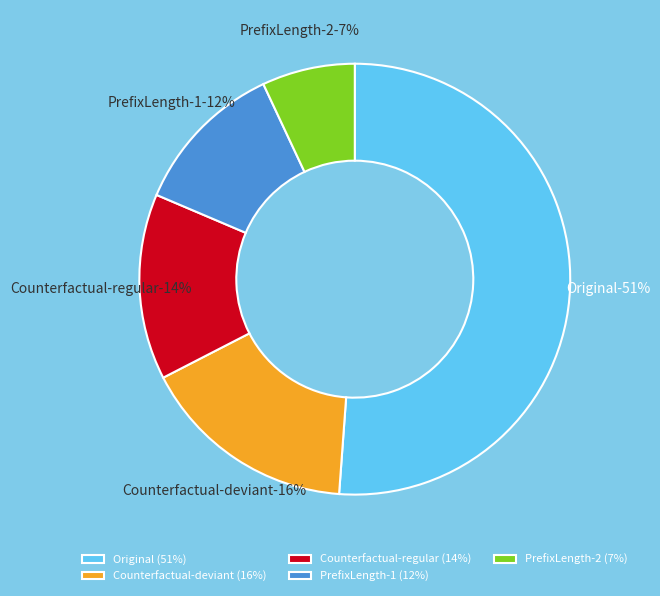

What is the smallest slice in the pie chart?

PrefixLength-2